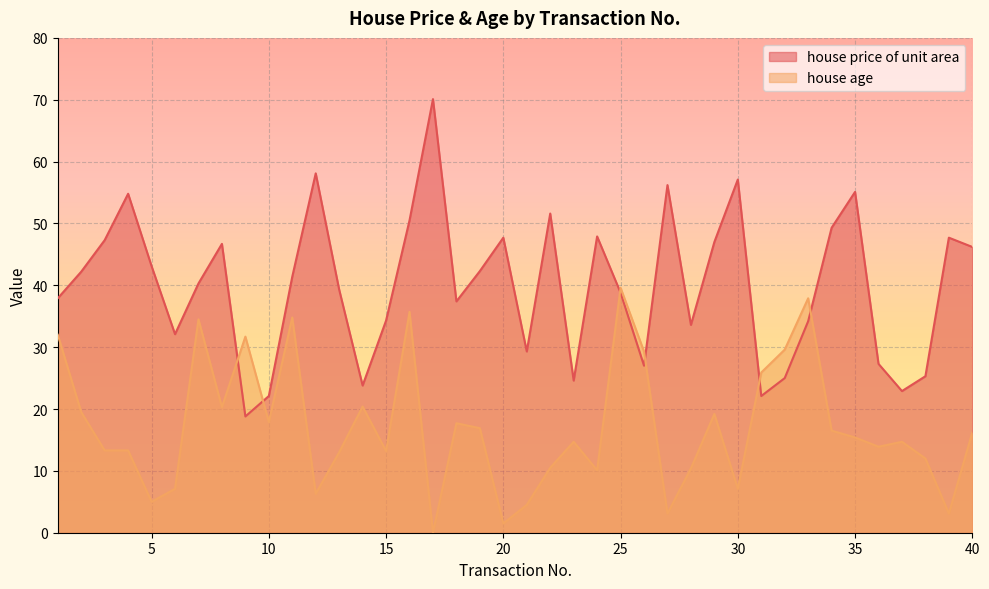

Read the house price of unit area value at 9.

18.8